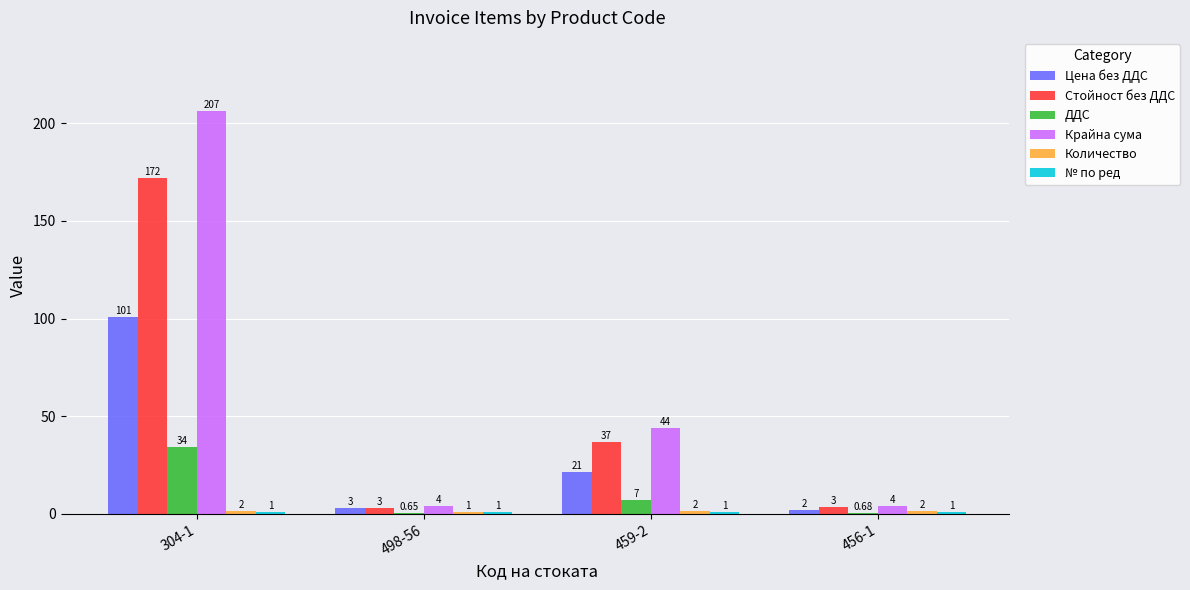

The value of ДДС at 459-2 is 7.3. True or false?

True